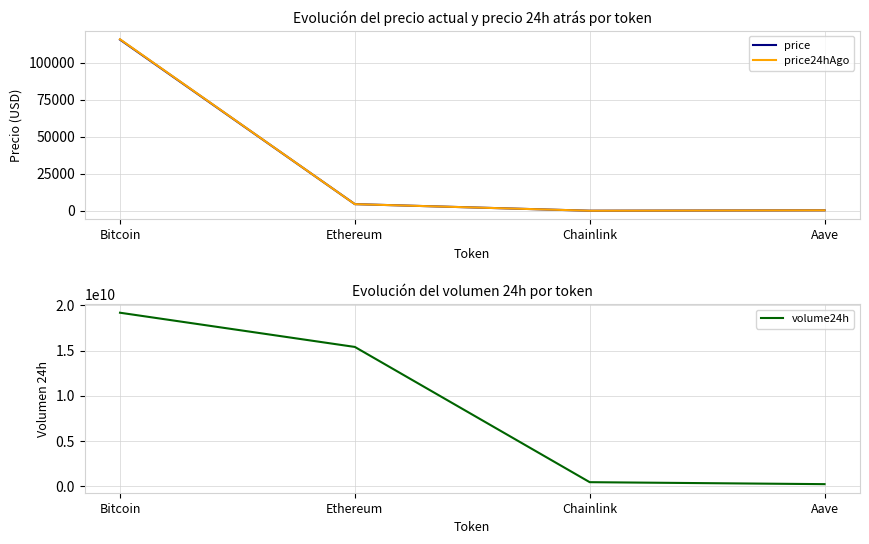

At Bitcoin, list the series in order from smallest to largest.

price, price24hAgo, volume24h